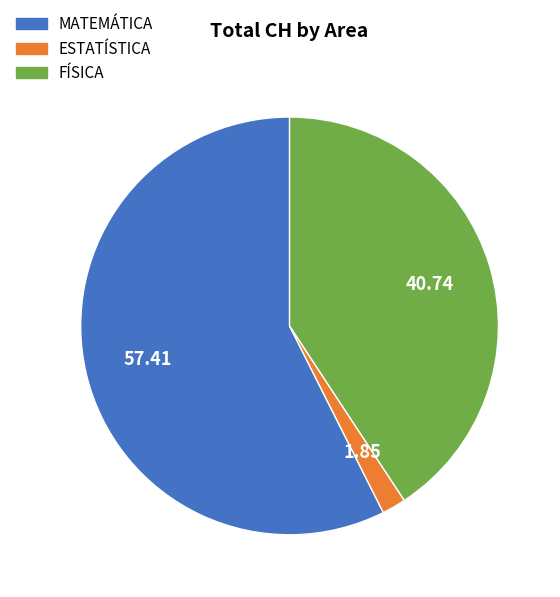

Which category accounts for the majority?

MATEMÁTICA